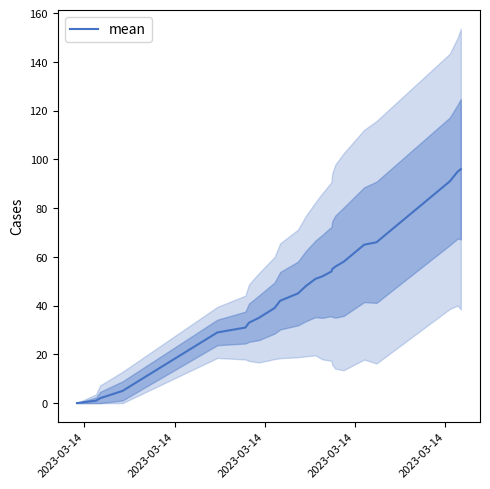

How many distinct data groups are displayed?

1